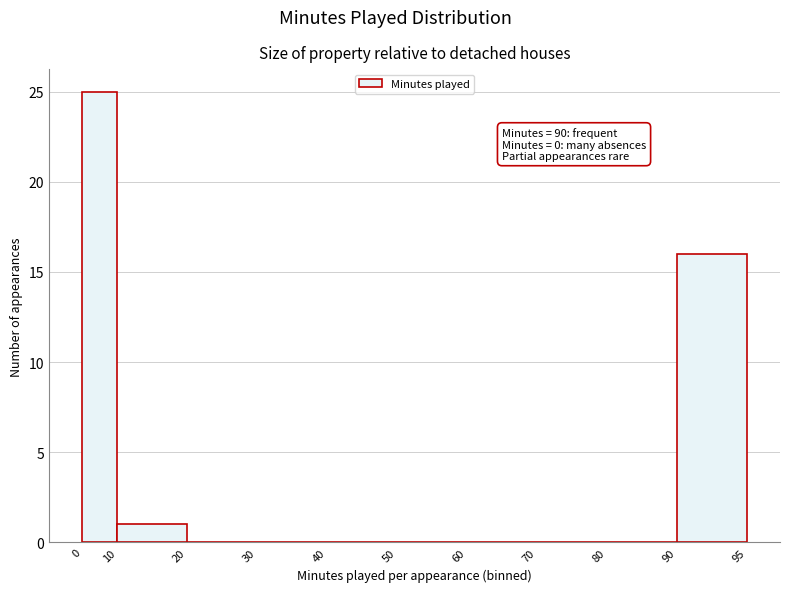

Reading right to left, extract all data points from this chart.

90=16	80=0	70=0	60=0	50=0	40=0	30=0	20=0	10=1	0=25